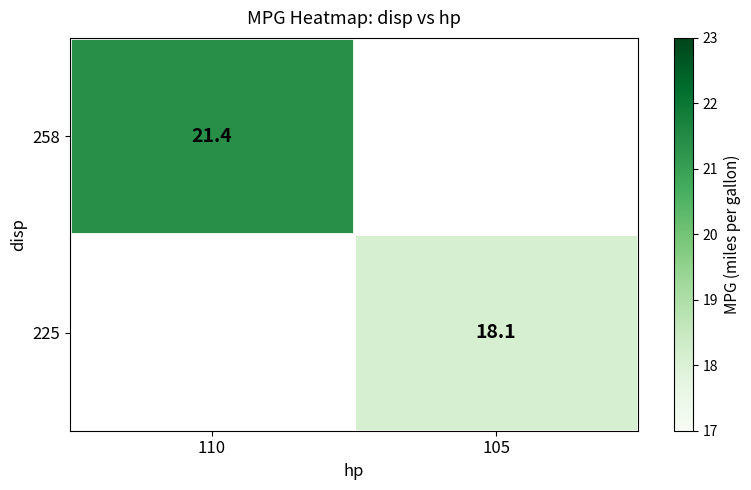

True or false: 258 has a value of 21.4 at 110.

True